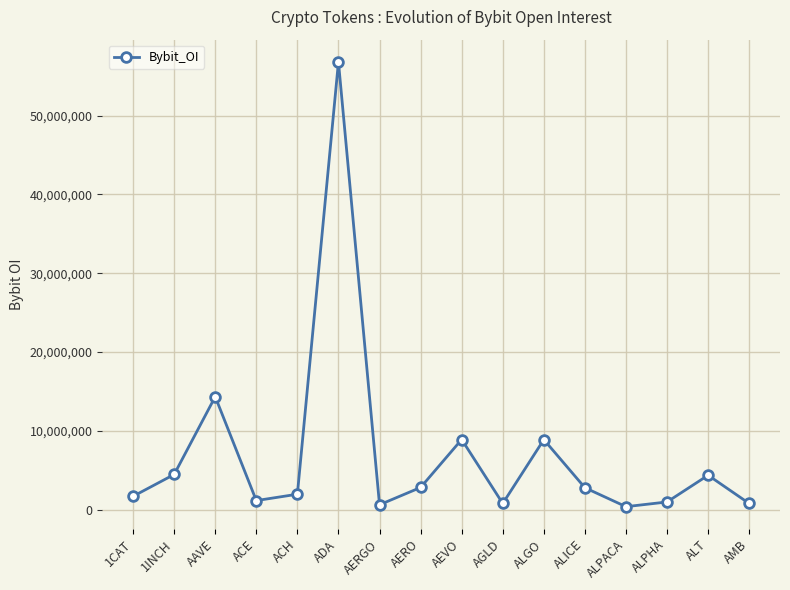

Where does the data first go above 2776284?

1INCH